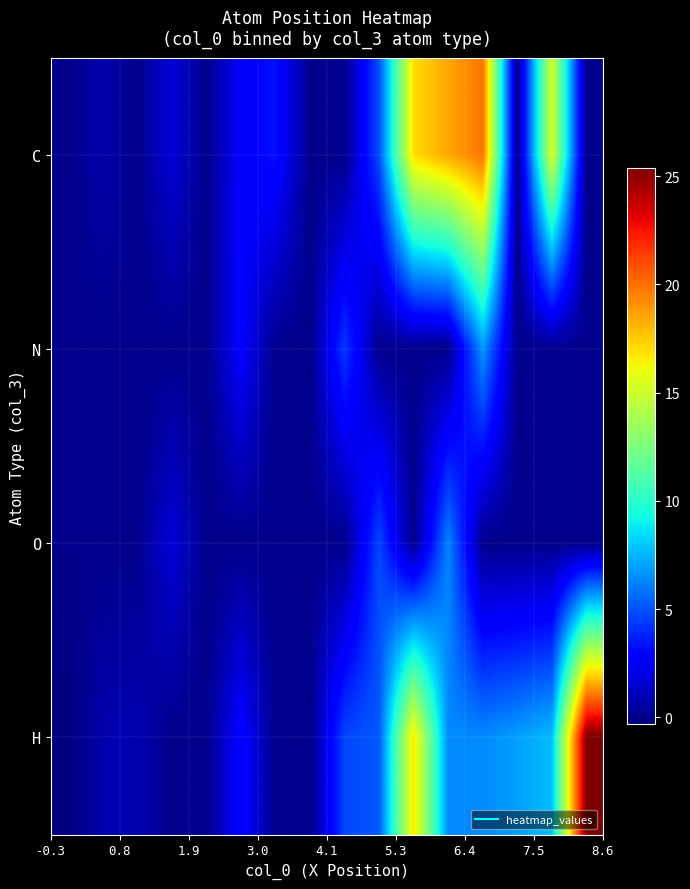

Rank the series by their maximum value, from highest to lowest.

H, C, N, O